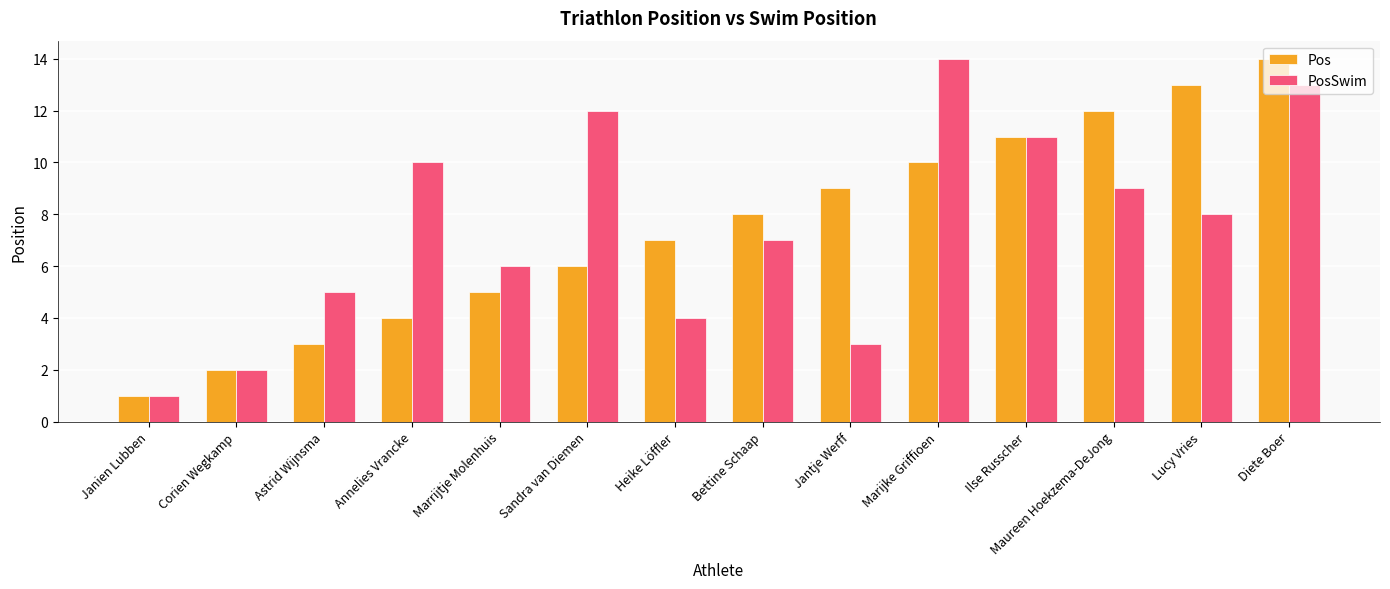

What is the difference between the second highest and minimum values in the Pos series?

12